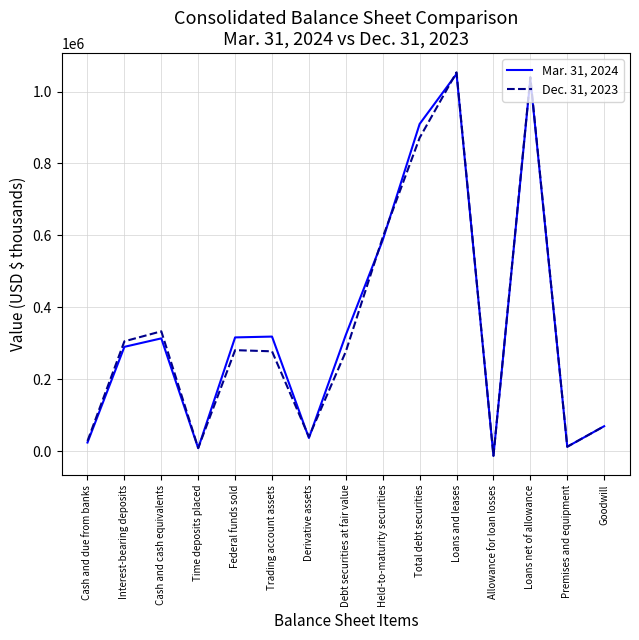

What are all the series names shown in the legend?

Mar. 31, 2024, Dec. 31, 2023